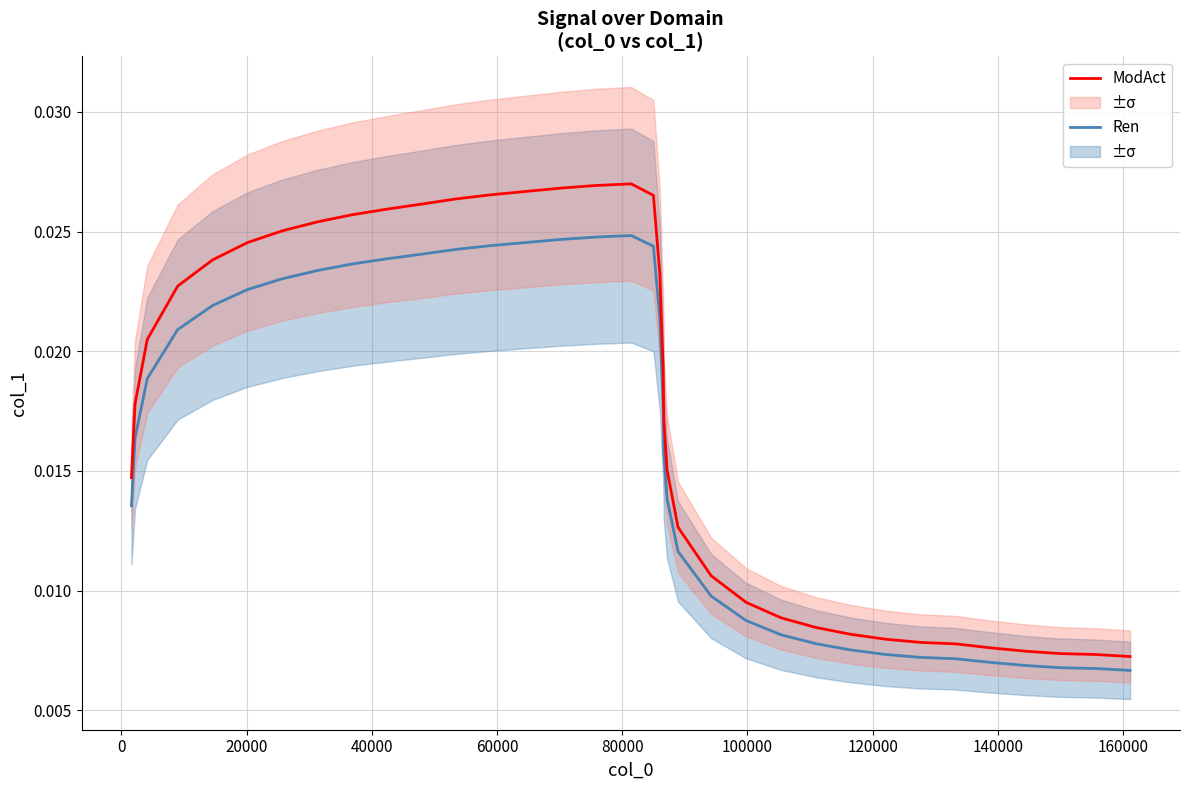

True or false: Ren and ModAct cross at least once.

False